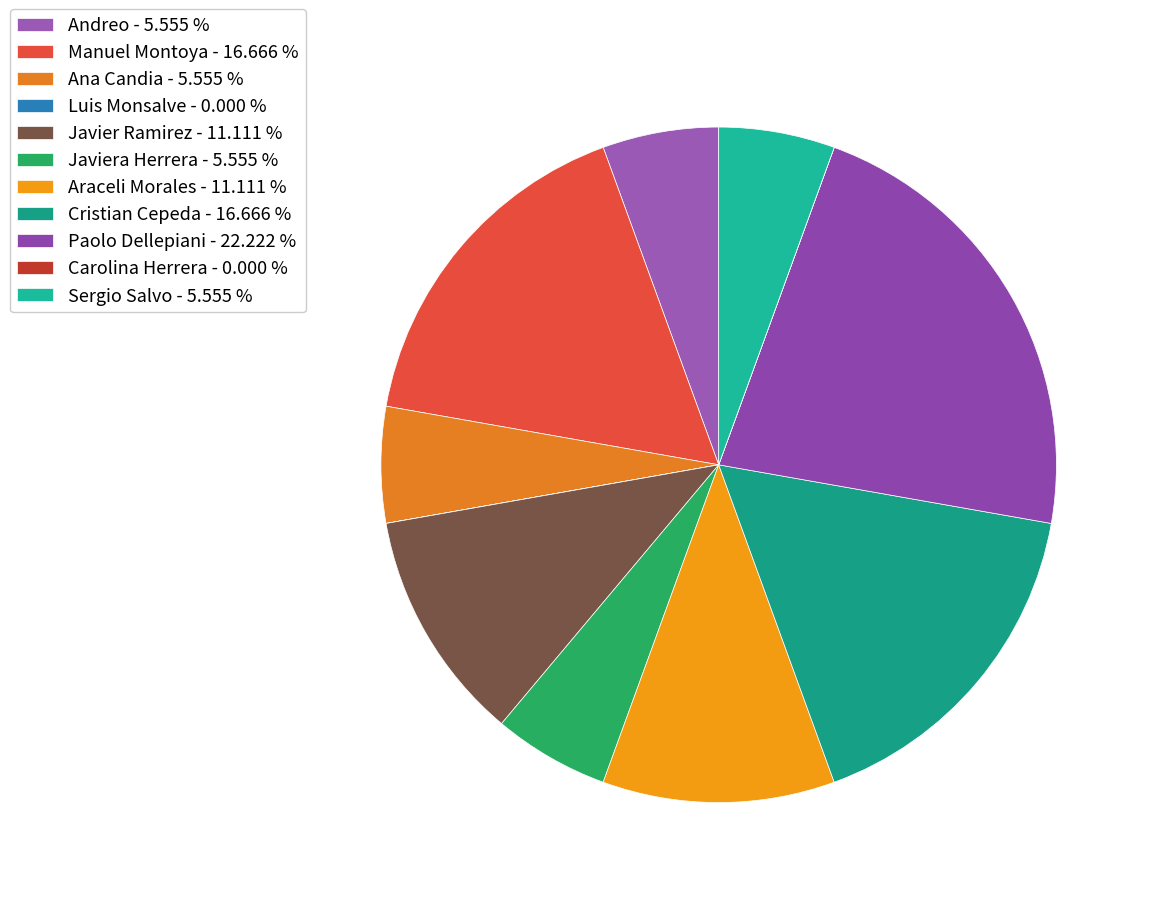

Count the number of slices in the pie.

11